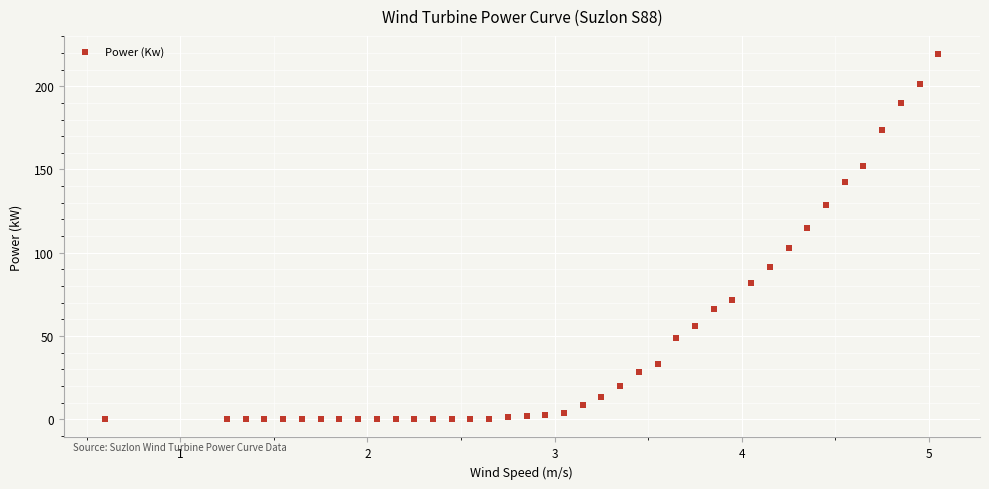

What is the range of Y values (max minus min)?

219.3